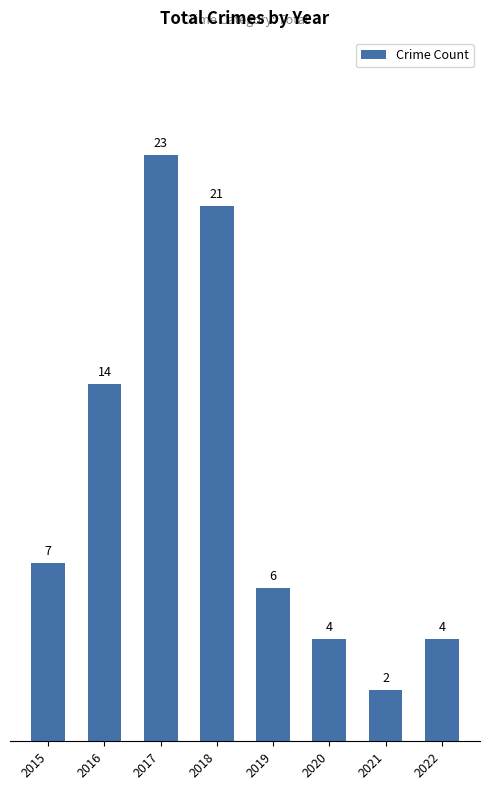

What is the difference between the maximum and second lowest values?

19